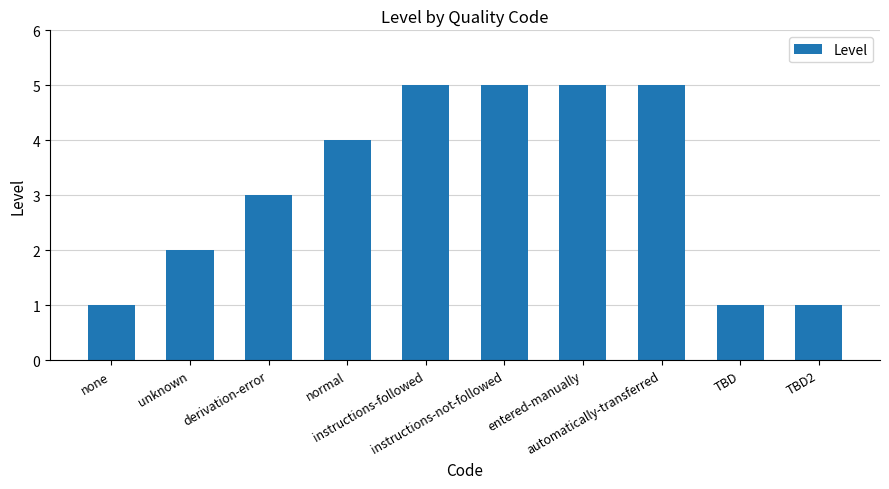

How many data points are less than 4?

5